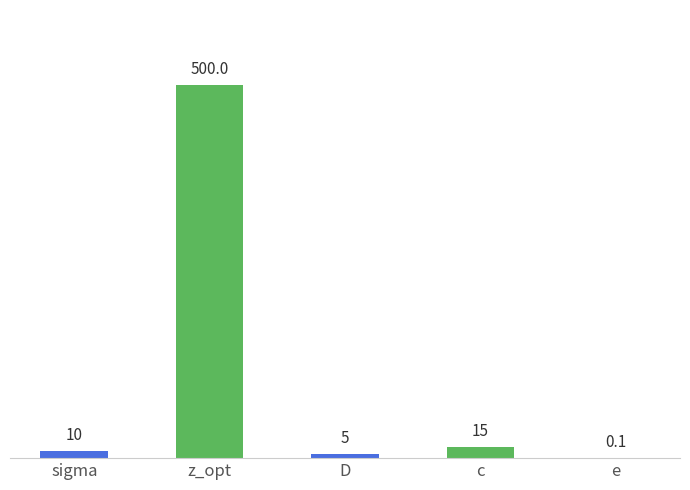

What is the change in value from D to c?

+10.0